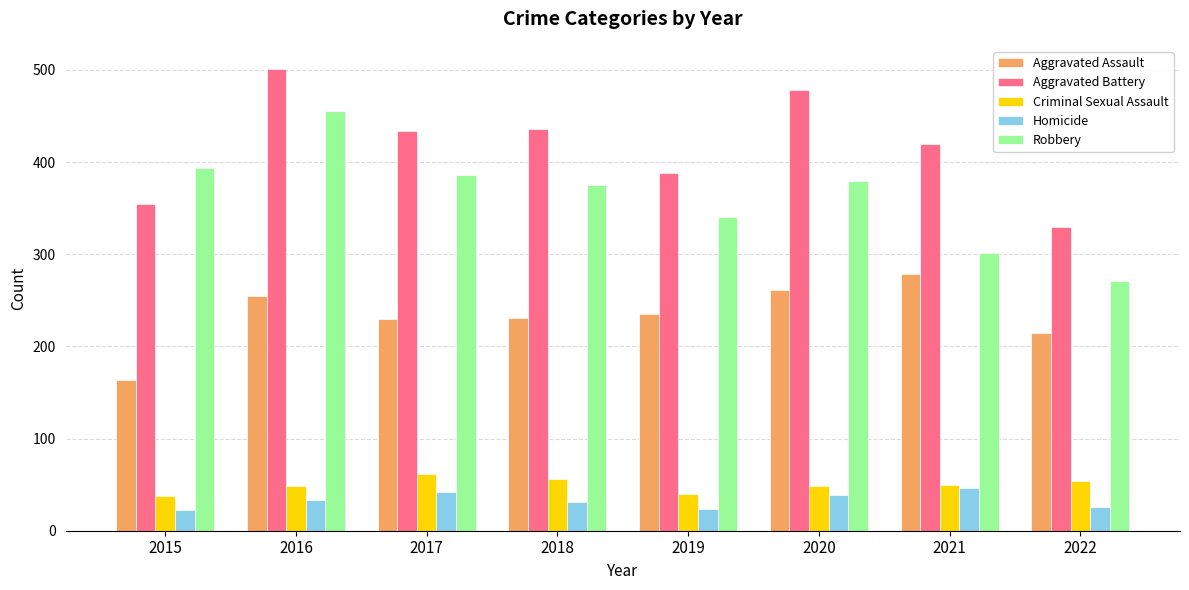

What is the greatest value displayed?

501